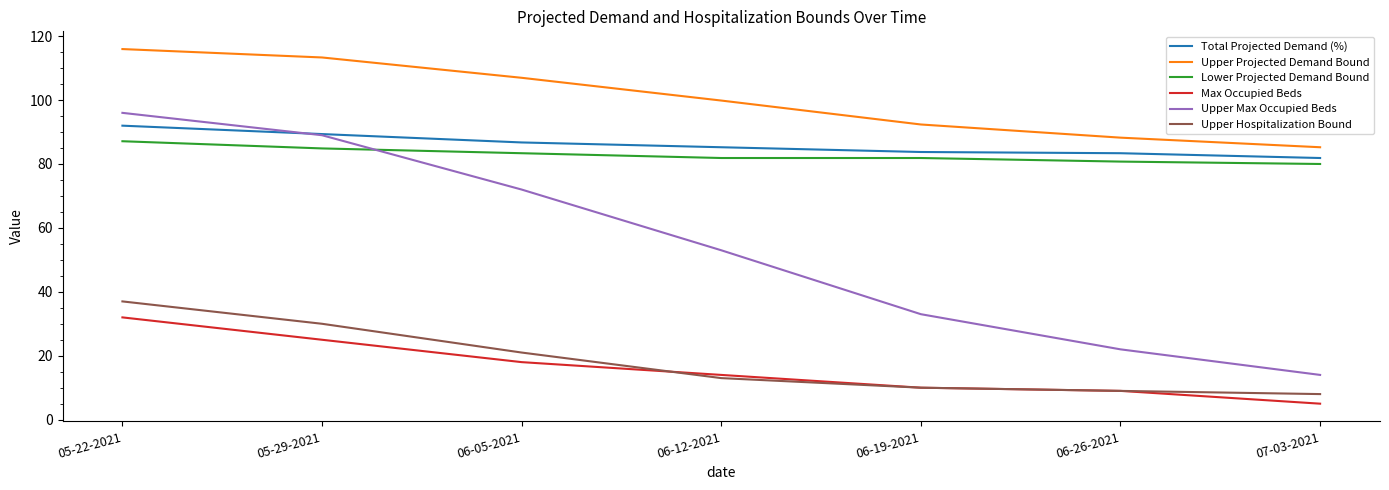

True or false: Upper Projected Demand Bound and Upper Max Occupied Beds cross at least once.

False